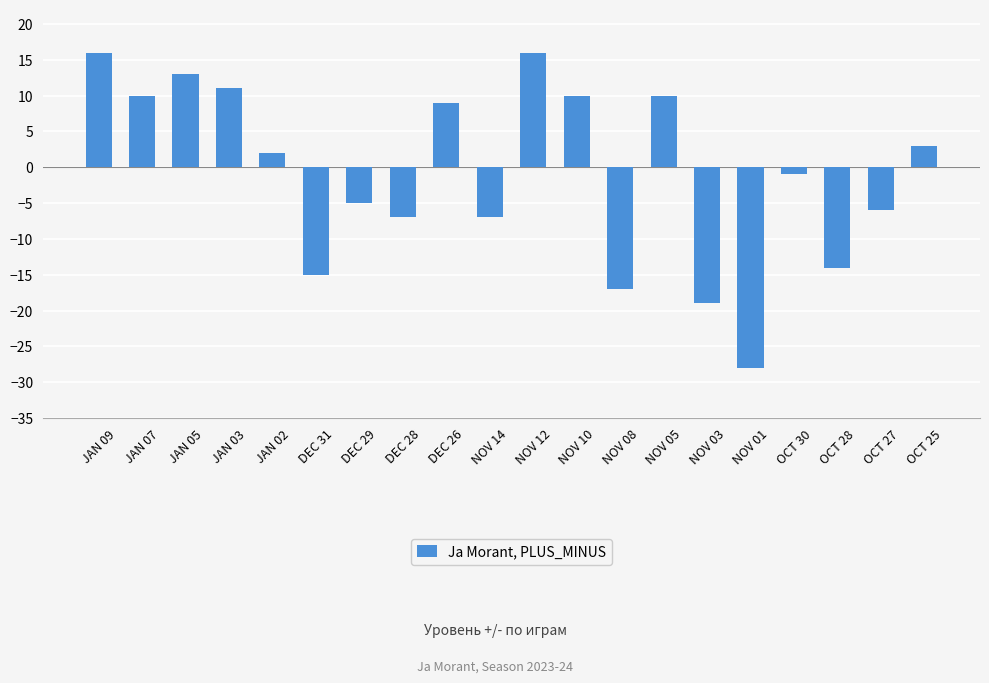

The chart shows a value of 10 at JAN 07. True or false?

True